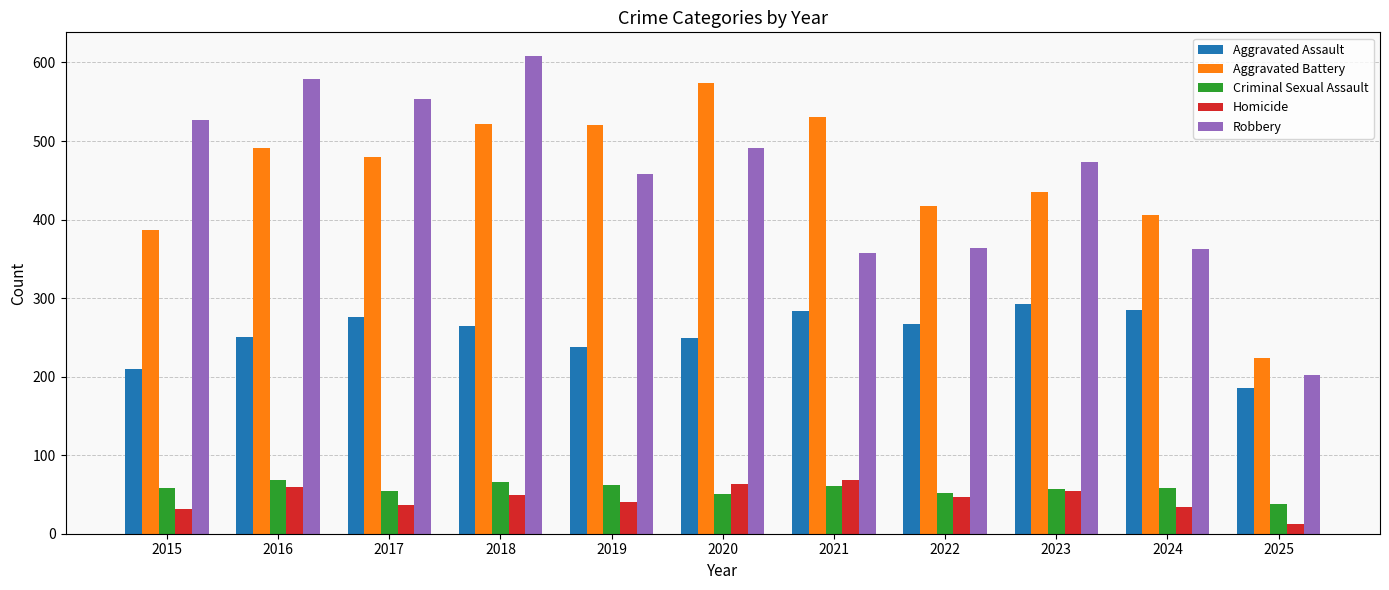

Which series has the largest range (max minus min)?

Robbery